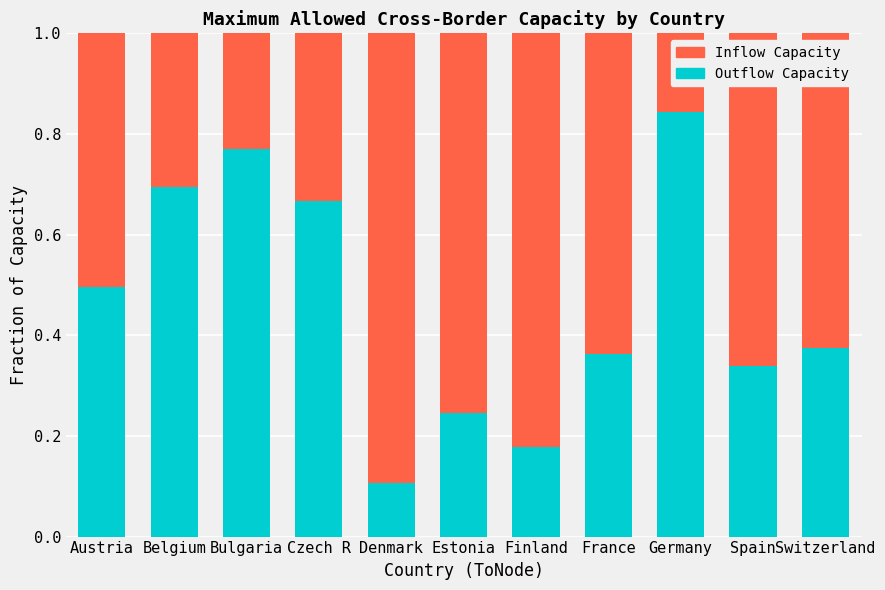

At which label does Inflow Capacity reach its minimum?

Denmark